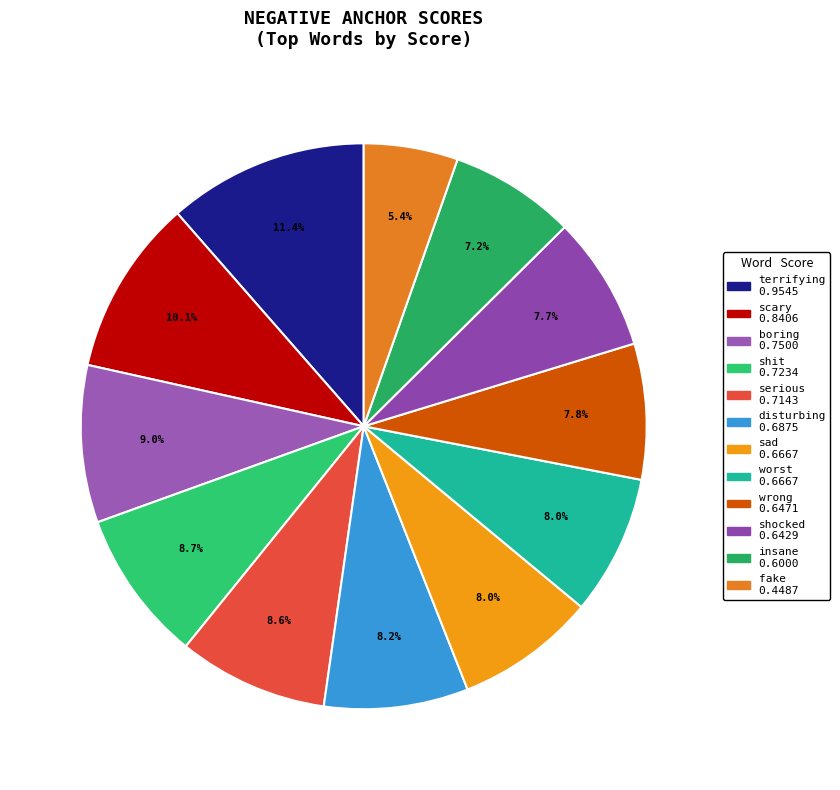

Is the sum of shit and serious greater than half?

No